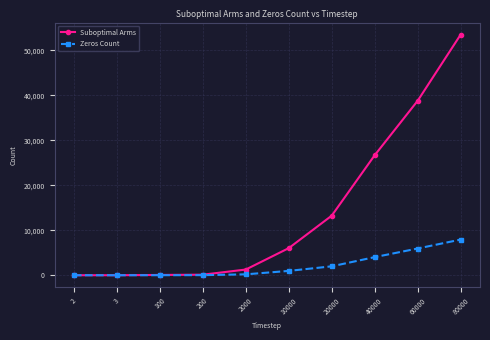

Which series has the widest spread of values?

Suboptimal Arms